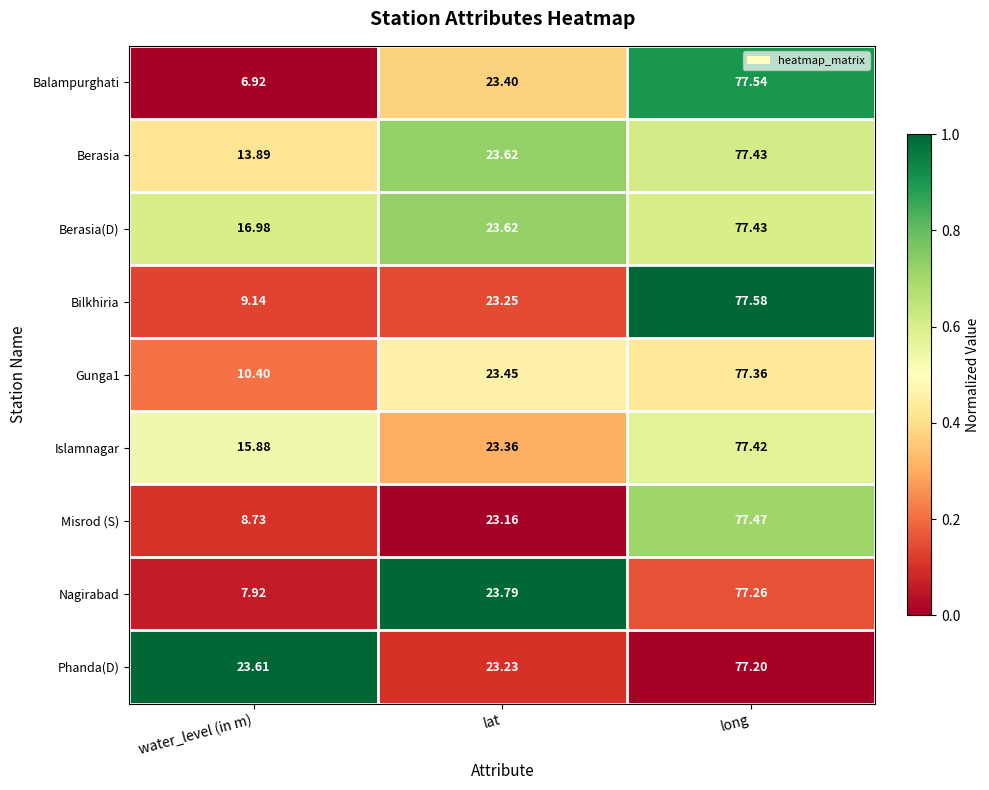

Which series has the largest range (max minus min)?

Balampurghati